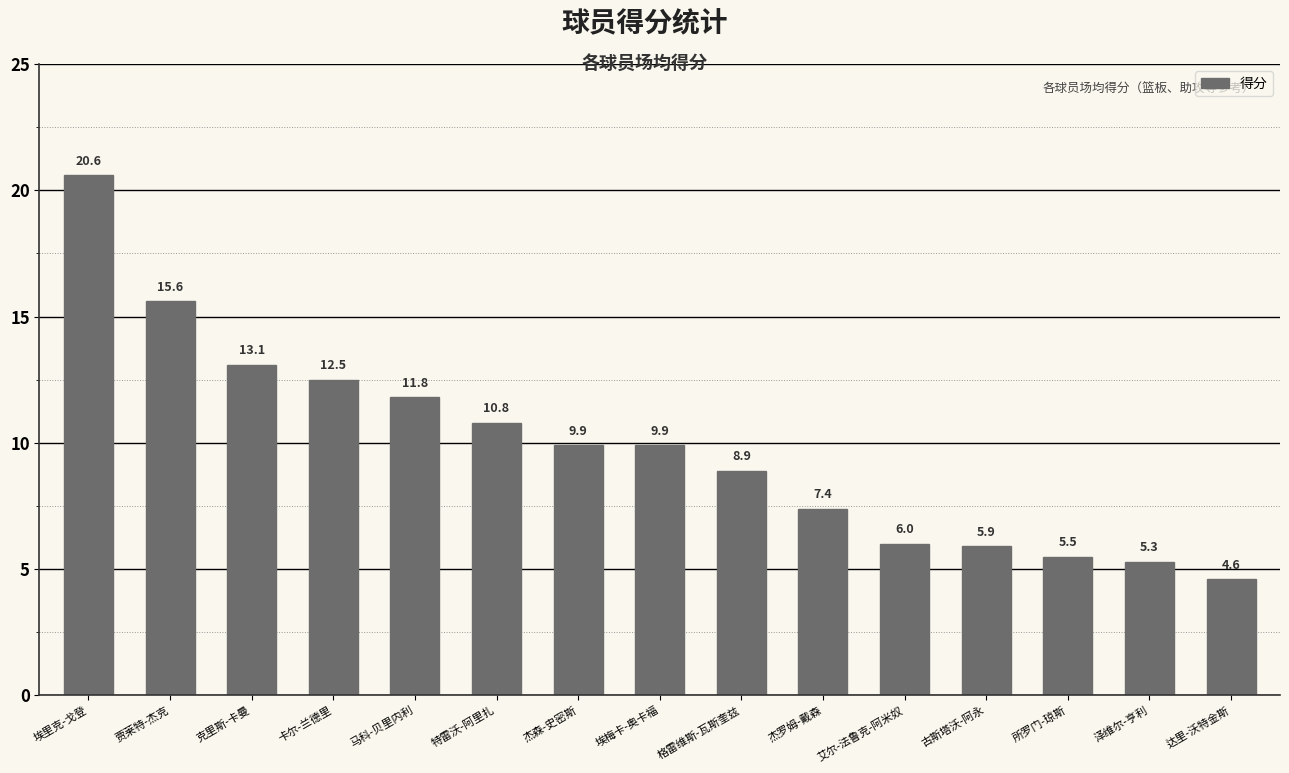

At which label is the value closest to 12?

马科-贝里内利